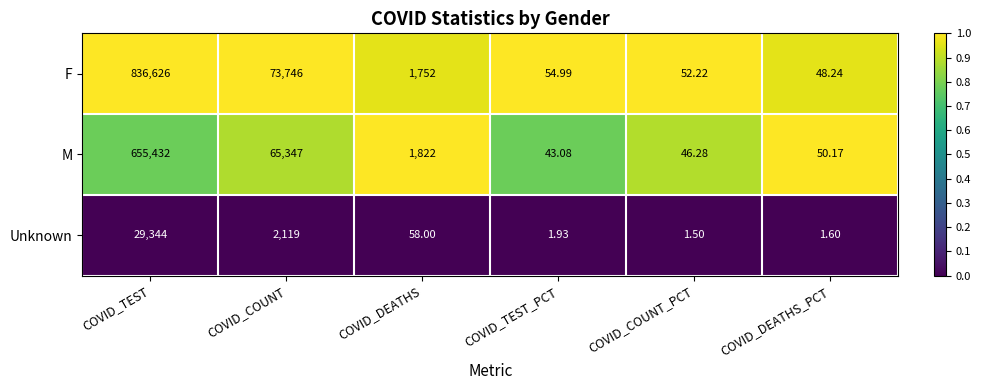

Where is M nearest to the value 327737?

COVID_COUNT